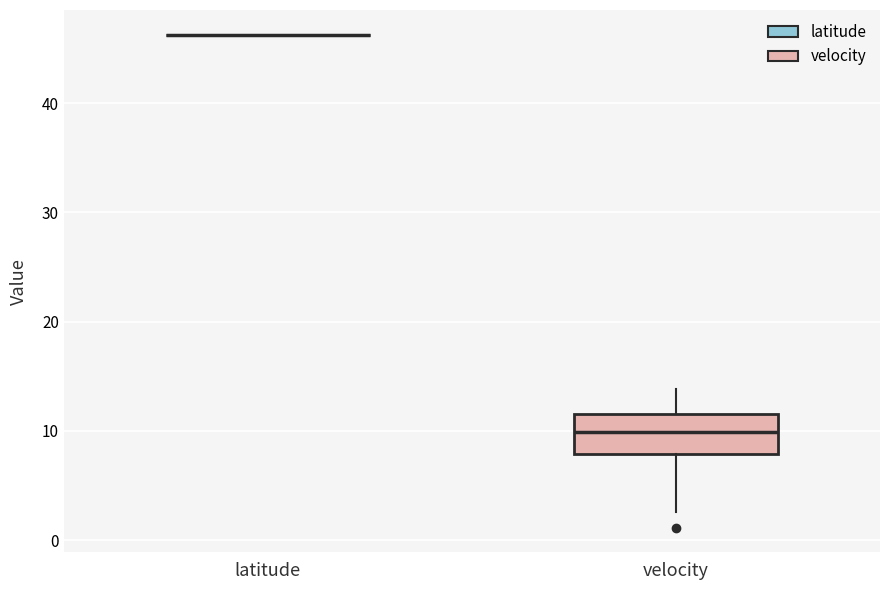

Reading left to right, transcribe this box plot: for each box, give where its median line is, the range the box spans, and where its two whiskers end, as read against the y-axis. The values are not printed on the chart, so give them approximately, as read against the axis.

latitude: box collapsed to a line at 46, whiskers 46 to 46
velocity: median 10, box 8 to 12, whiskers 3 to 14